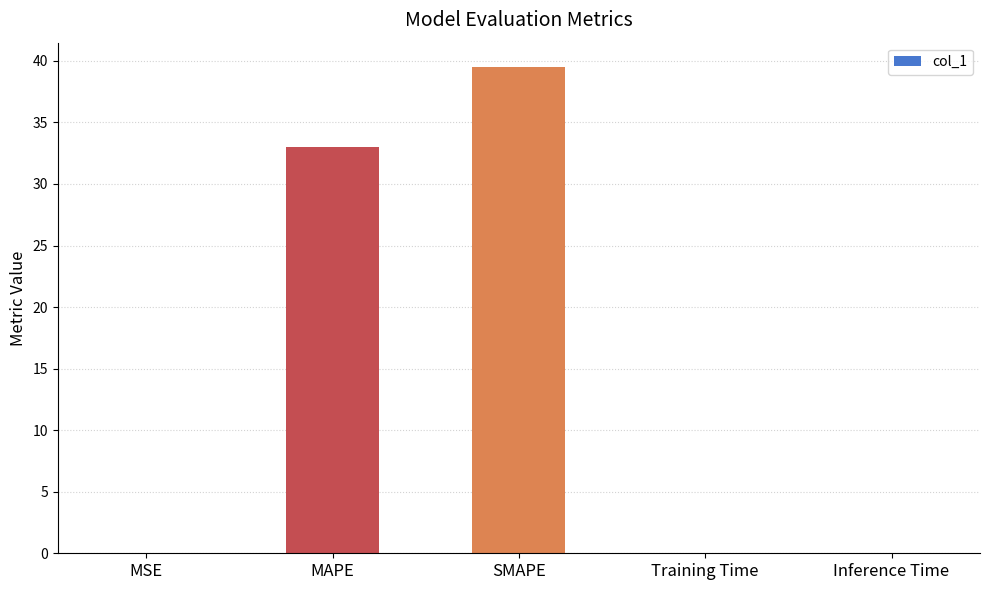

At which category does the chart reach its peak across all series?

SMAPE